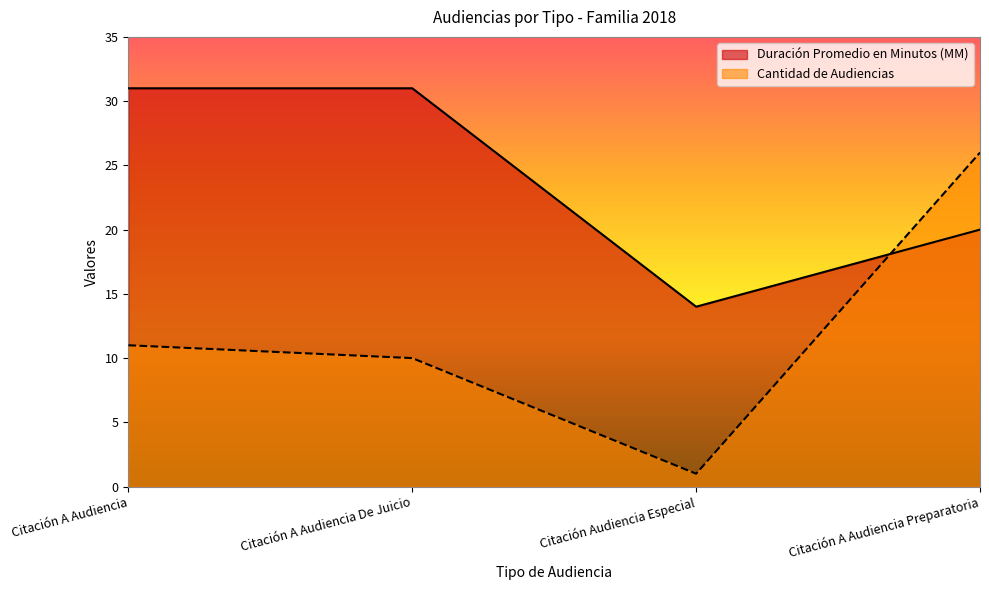

Which series has the largest range (max minus min)?

Cantidad de Audiencias